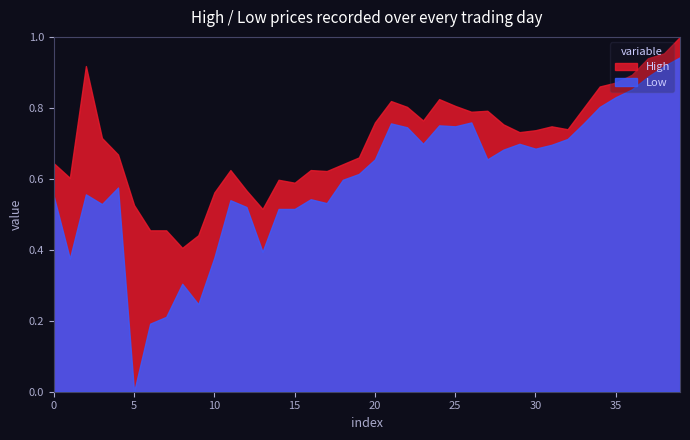

Which series has the widest spread of values?

Low